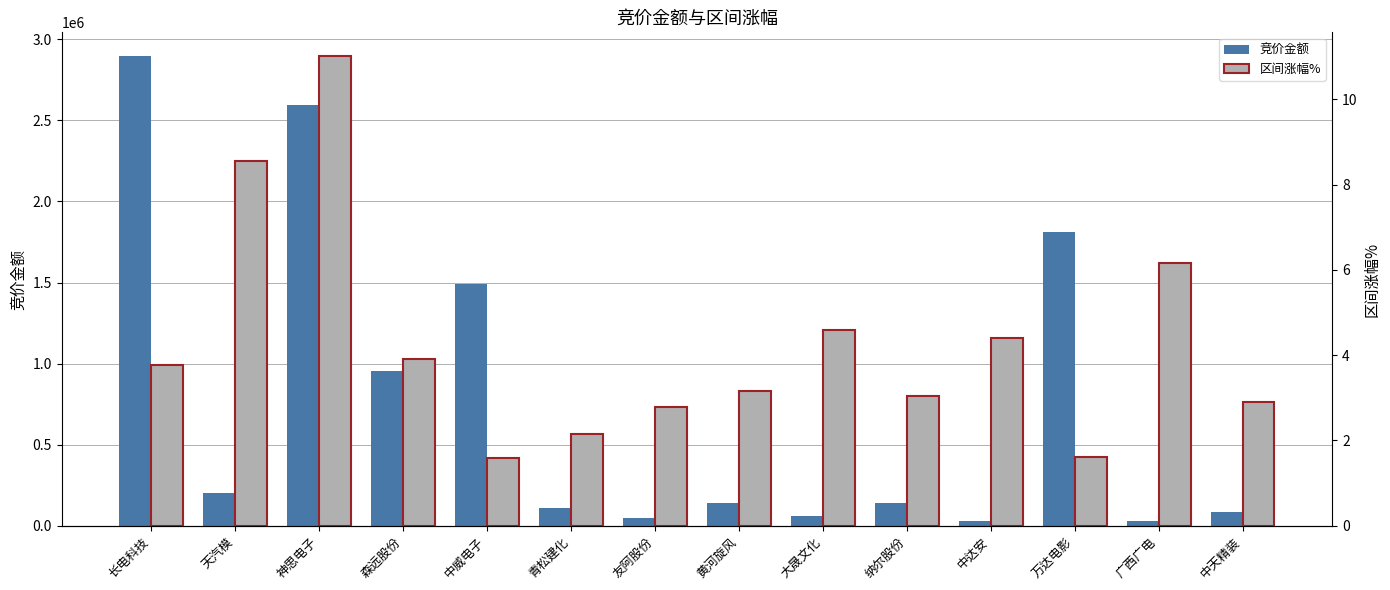

What are all the series names shown in the legend?

竞价金额, 区间涨幅%